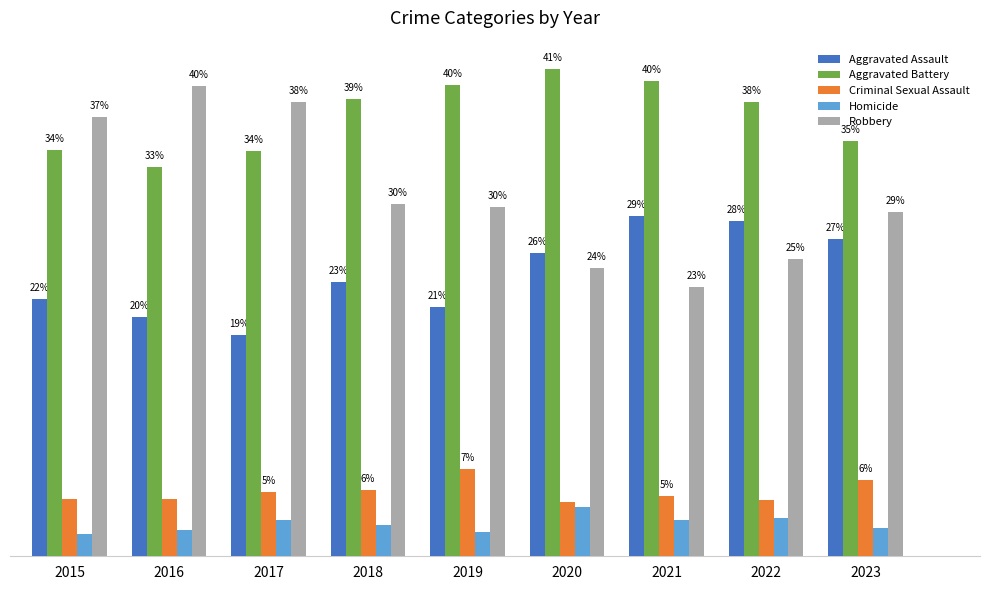

Read the Aggravated Assault value at 2017.

18.7